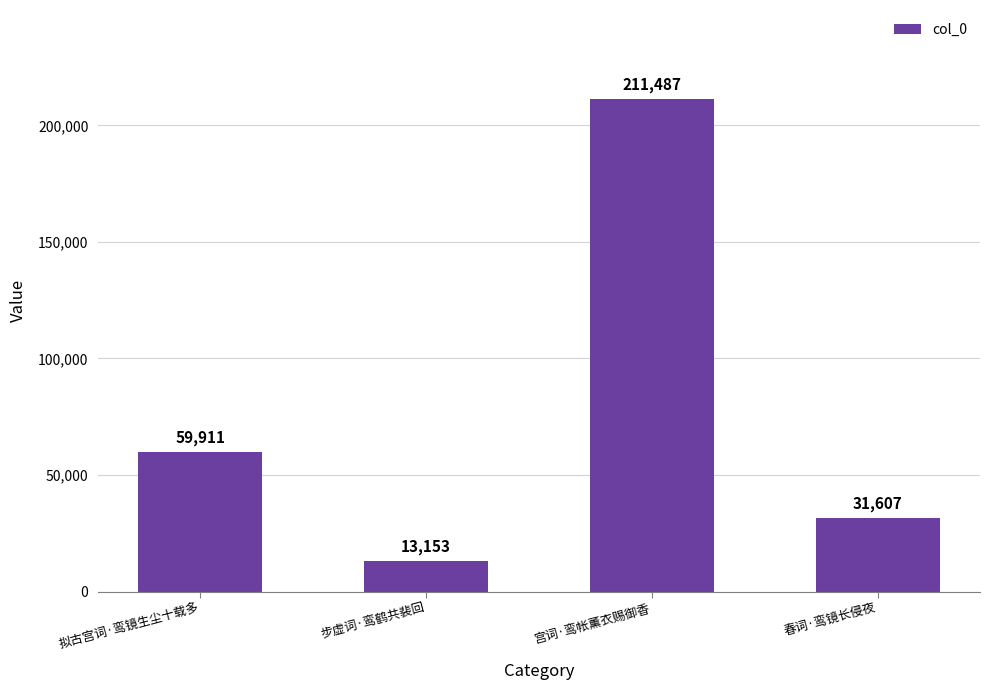

Does the chart contain any negative values?

No